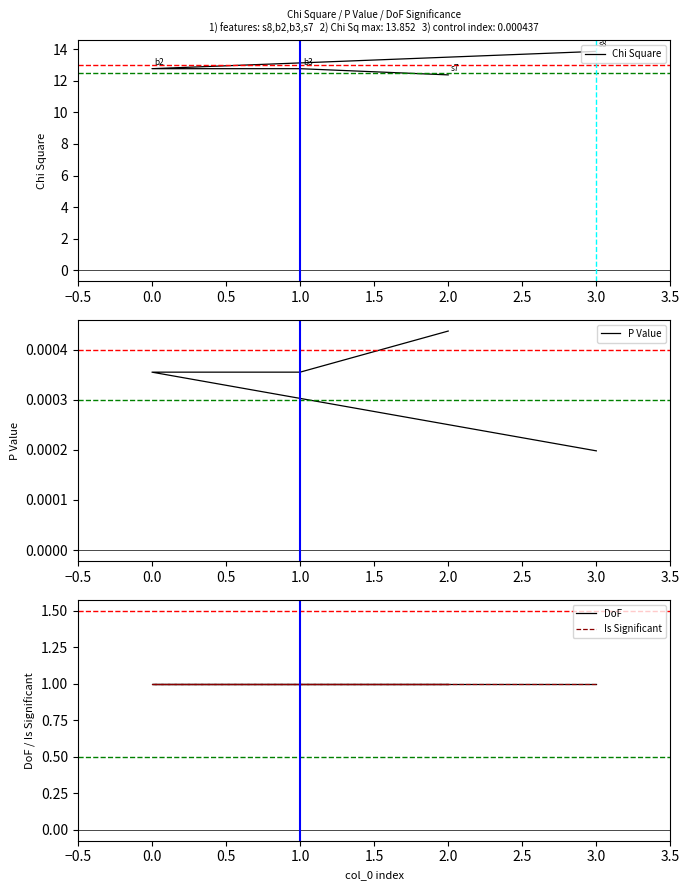

At 1.0, list the series in order from smallest to largest.

P Value, DoF, Is Significant, Chi Square